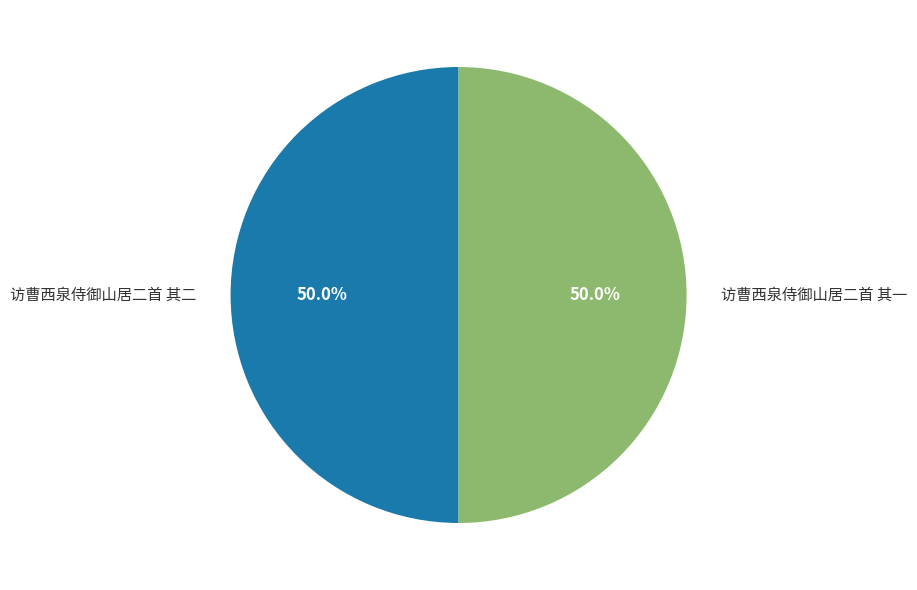

Is it true that 访曹西泉侍御山居二首 其一 is 45% of the pie?

False